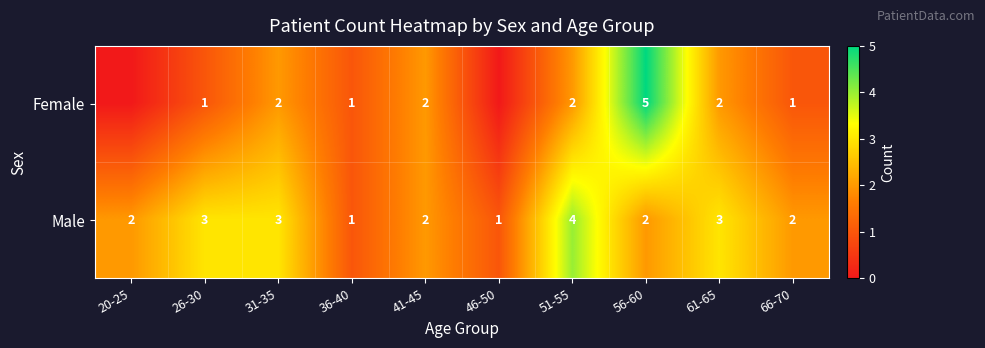

The Female series shows 1 at 66-70. True or false?

True